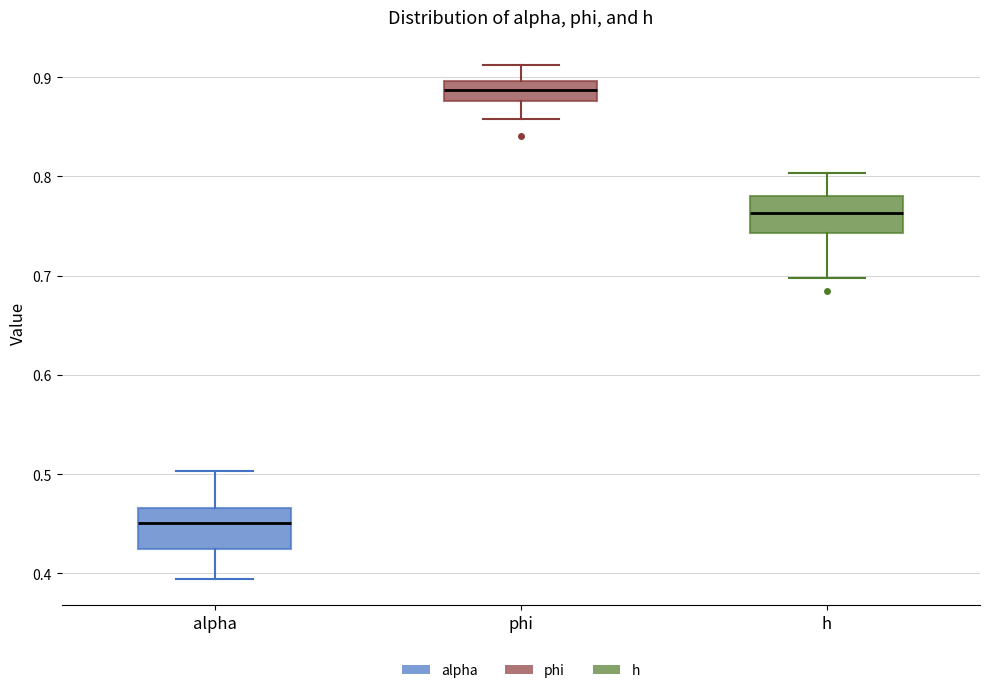

Reading left to right, transcribe this box plot: for each box, give where its median line is, the range the box spans, and where its two whiskers end, as read against the y-axis. The values are not printed on the chart, so give them approximately, as read against the axis.

alpha: median 0.45, box 0.42 to 0.47, whiskers 0.39 to 0.50
phi: median 0.89, box 0.88 to 0.90, whiskers 0.86 to 0.91
h: median 0.76, box 0.74 to 0.78, whiskers 0.70 to 0.80